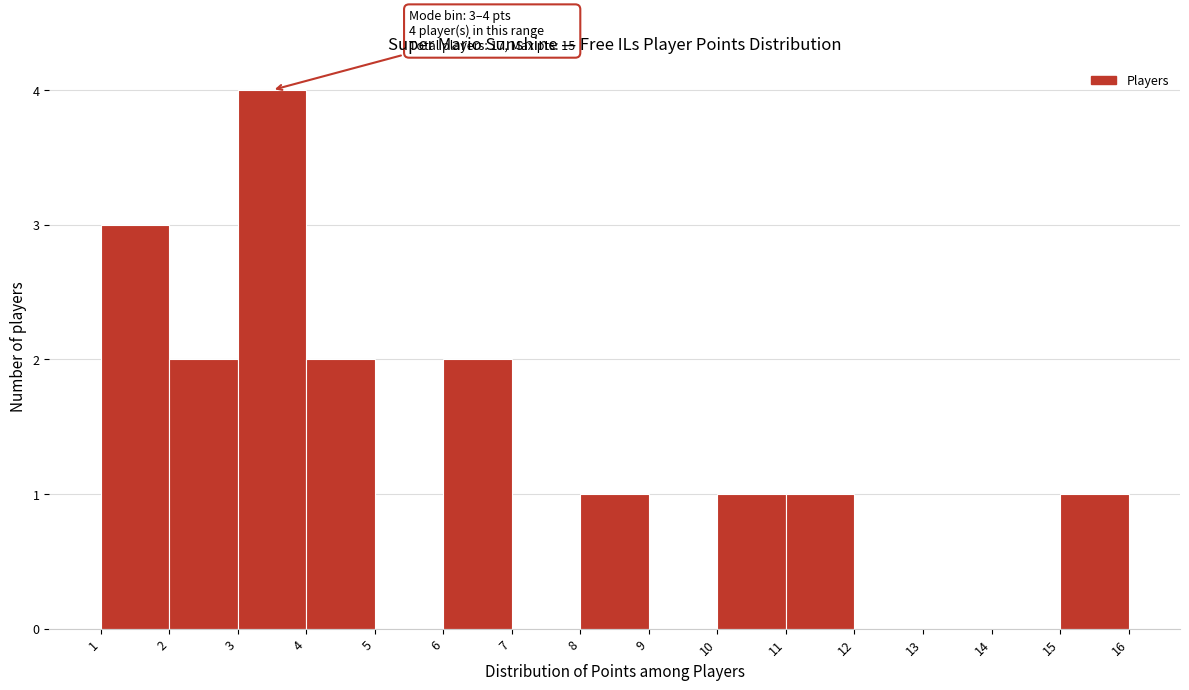

Over which range of the x-axis is the bar tallest?

3 to 4